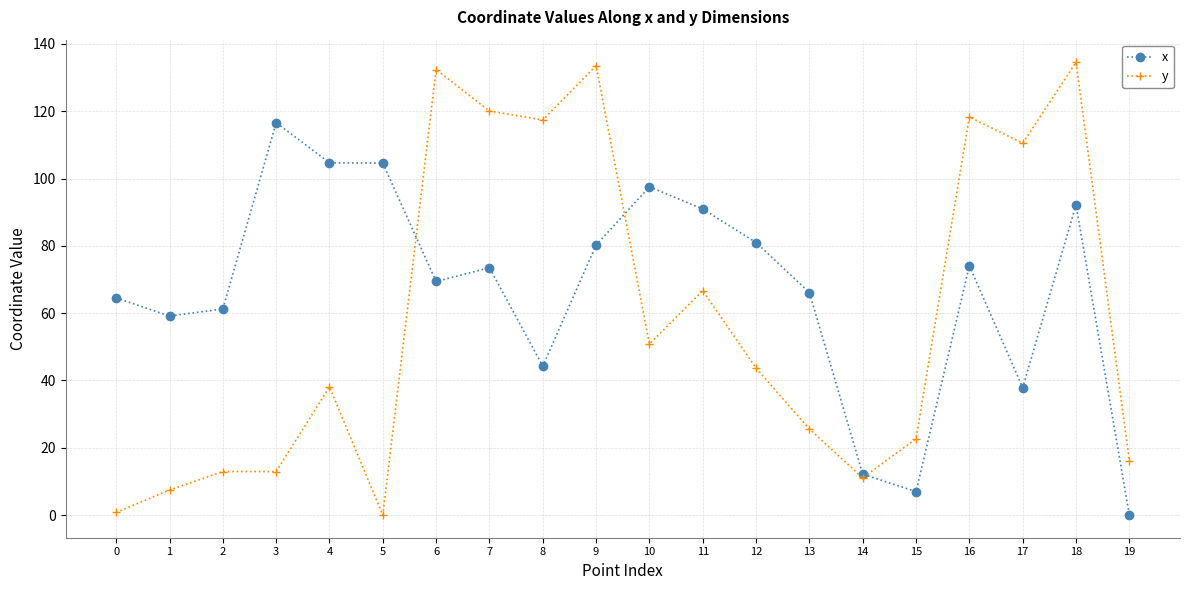

Where is y nearest to the value 67?

11